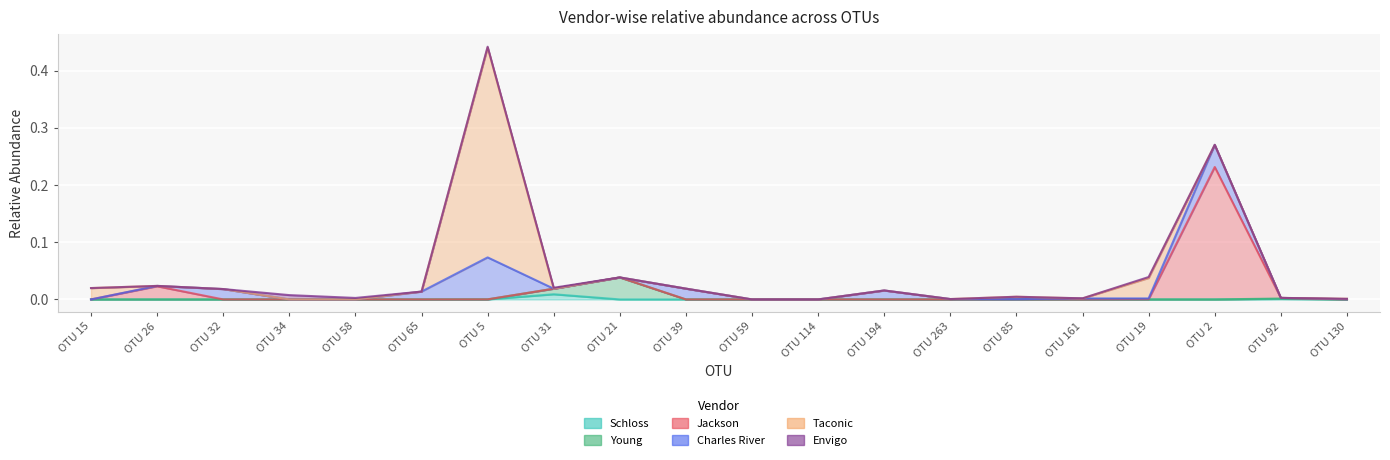

Reading left to right, extract all data points from this chart.

Schloss: 0.0	0.0	0.0	0.0	0.0	0.0	0.0	0.0	0.0	0.0	0.0	0.0	0.0	0.0	0.0	0.0	0.0	0.0	0.0	0.0
Young: 0.0	0.0	0.0	0.0	0.0	0.0	0.0	0.0	0.0	0.0	0.0	0.0	0.0	0.0	0.0	0.0	0.0	0.0	0.0	0.0
Jackson: 0.0	0.0	0.0	0.0	0.0	0.0	0.0	0.0	0.0	0.0	0.0	0.0	0.0	0.0	0.0	0.0	0.0	0.2	0.0	0.0
Charles River: 0.0	0.0	0.0	0.0	0.0	0.0	0.1	0.0	0.0	0.0	0.0	0.0	0.0	0.0	0.0	0.0	0.0	0.0	0.0	0.0
Taconic: 0.0	0.0	0.0	0.0	0.0	0.0	0.4	0.0	0.0	0.0	0.0	0.0	0.0	0.0	0.0	0.0	0.0	0.0	0.0	0.0
Envigo: 0.0	0.0	0.0	0.0	0.0	0.0	0.0	0.0	0.0	0.0	0.0	0.0	0.0	0.0	0.0	0.0	0.0	0.0	0.0	0.0